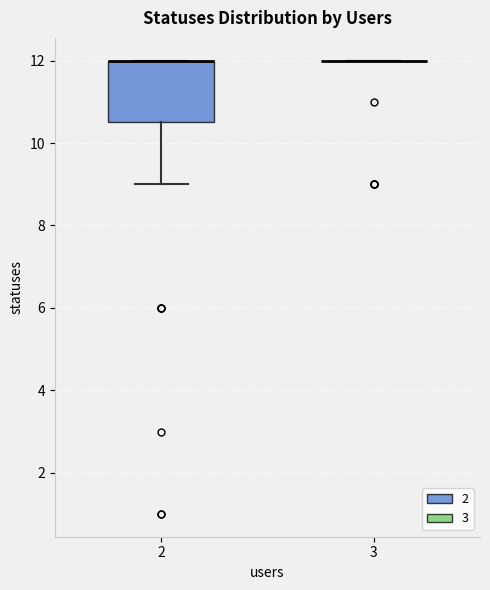

Comparing the boxes themselves (not the whiskers), which one is the tallest?

2